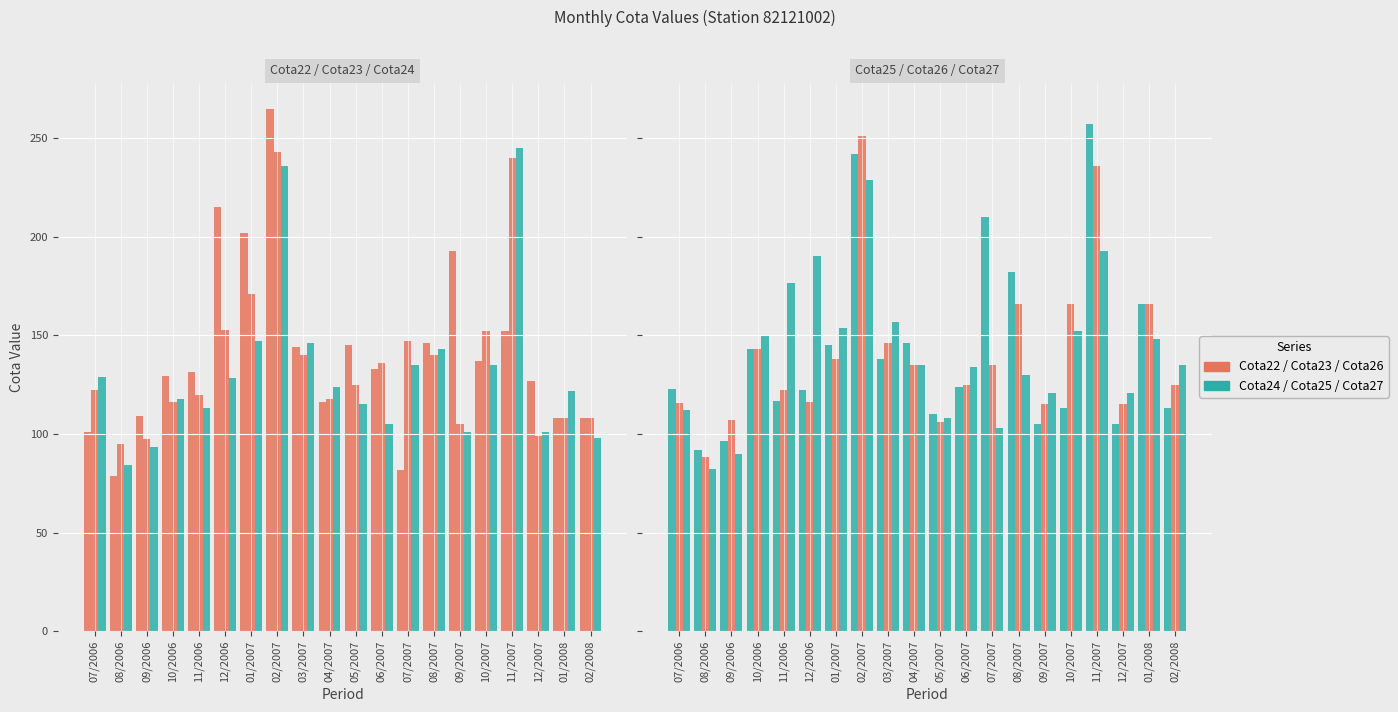

Is the value of Cota25 at 08/2006 greater than the value of Cota22 at 09/2007?

No